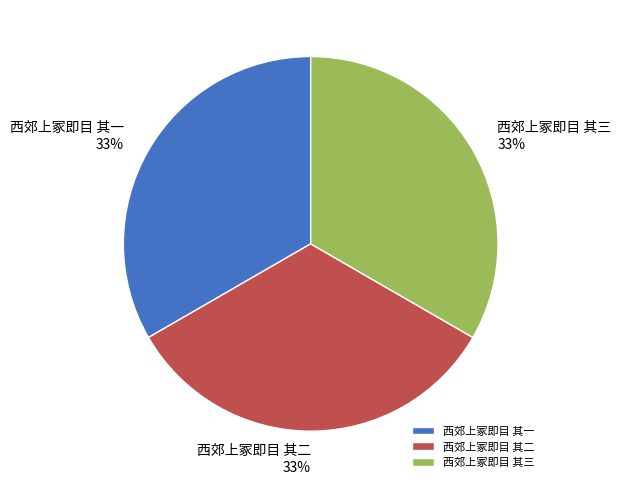

Is there any slice that represents more than half of the pie?

No